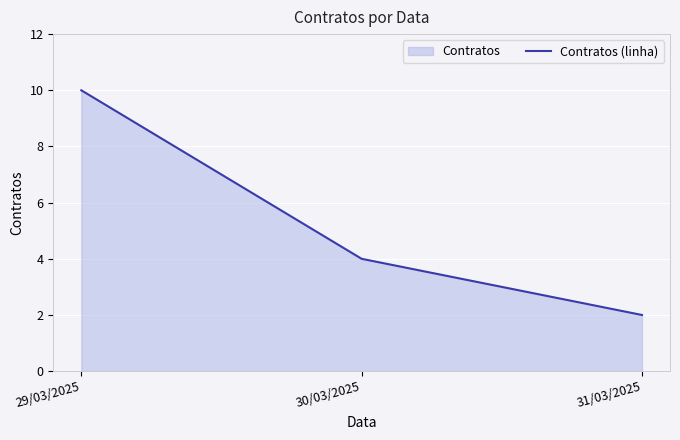

Which has a higher value, 31/03/2025 or 30/03/2025?

30/03/2025